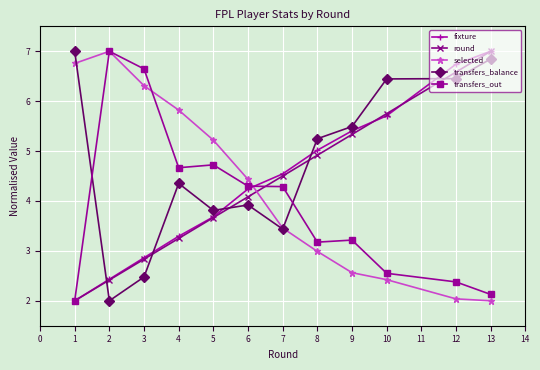

At which label does selected first exceed 4?

1